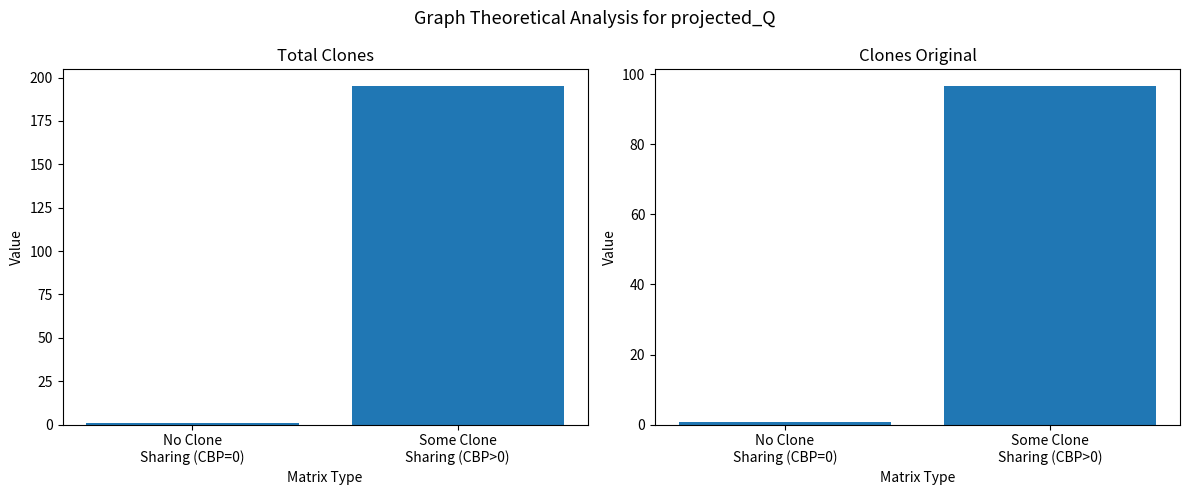

What is the value of the Clones_Original bar at the 2nd from the left?

96.5